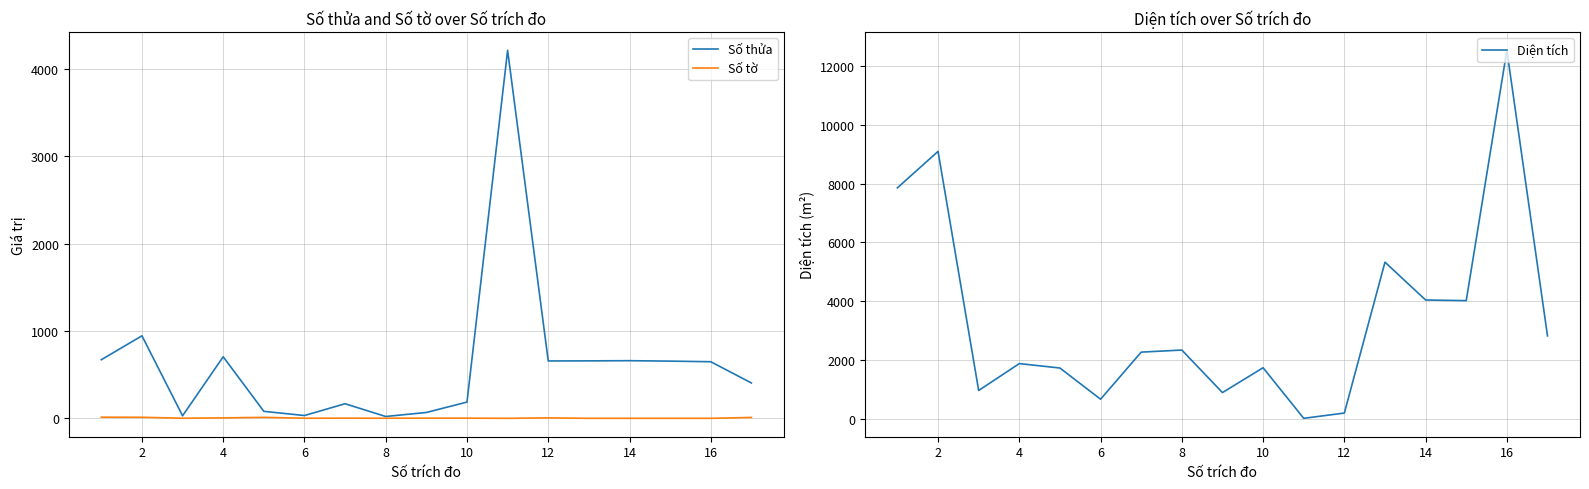

Reading right to left, list all the values displayed in this chart.

Số thửa: 406.0	649.0	656.0	661.0	659.0	658.0	4215.0	187.0	68.0	22.0	168.0	33.0	81.0	706.0	30.0	946.0	672.0
Số tờ: 11.0	1.0	1.0	1.0	1.0	6.0	1.0	3.0	3.0	2.0	3.0	2.0	12.0	6.0	2.0	13.0	14.0
Diện tích: 2828.0	12521.0	4024.0	4046.0	5330.0	207.7	29.0	1746.0	903.2	2346.8	2276.0	677.0	1736.5	1887.2	973.8	9091.0	7854.0